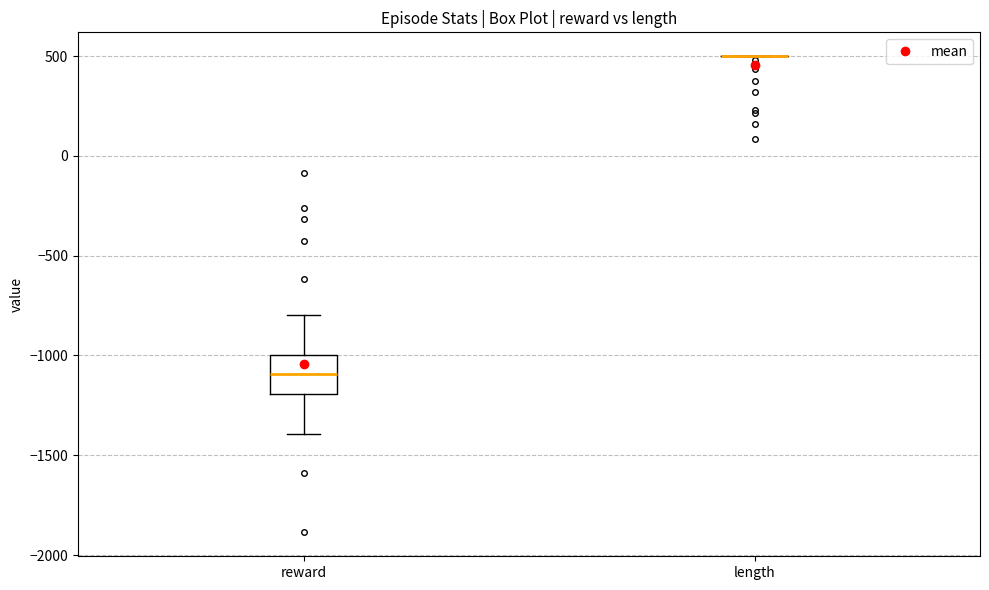

Reading left to right, read every box against the y-axis: the position of its median line, the range the box covers, and the ends of its whiskers. The values are not printed on the chart, so give them approximately, as read against the axis.

reward: median -1100, box -1200 to -1000, whiskers -1400 to -800
length: box collapsed to a line at 500, whiskers 500 to 500